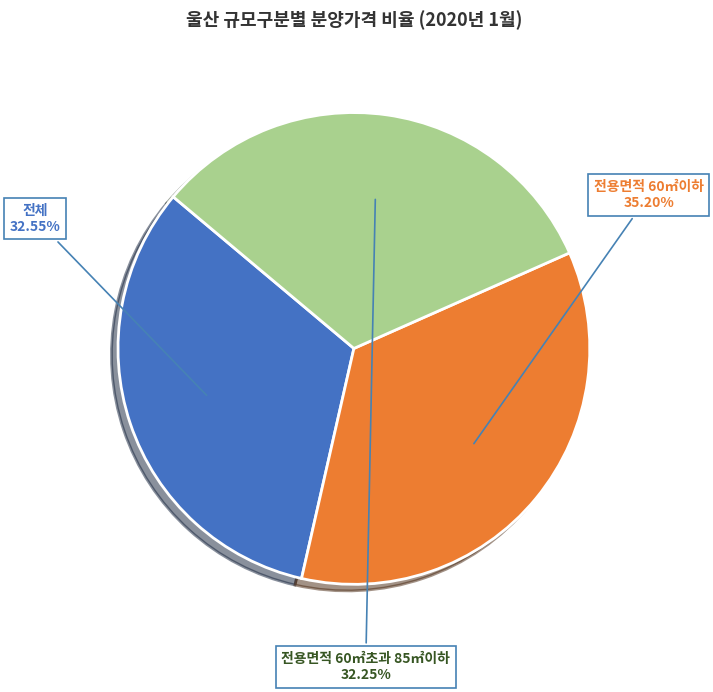

Count the number of slices in the pie.

3